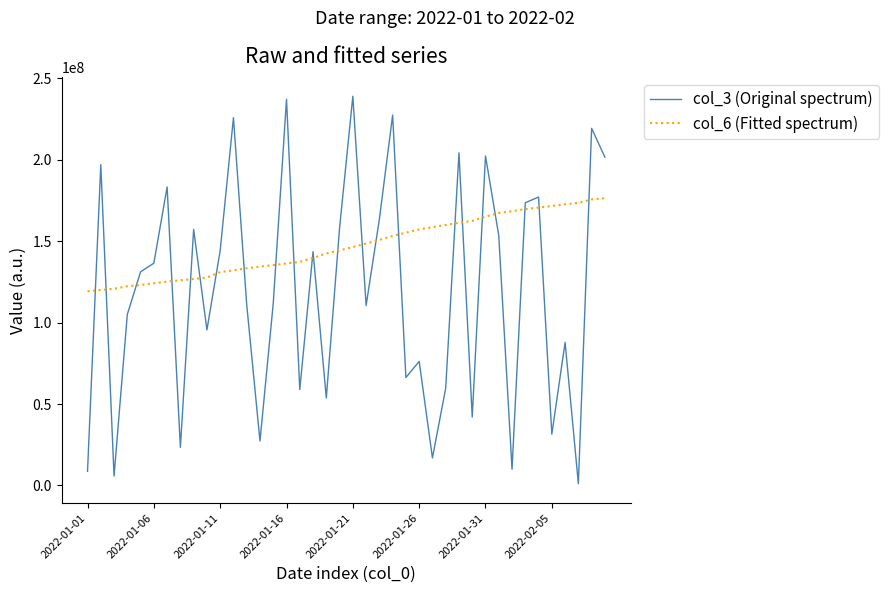

What is the maximum value shown in the chart?

239063024